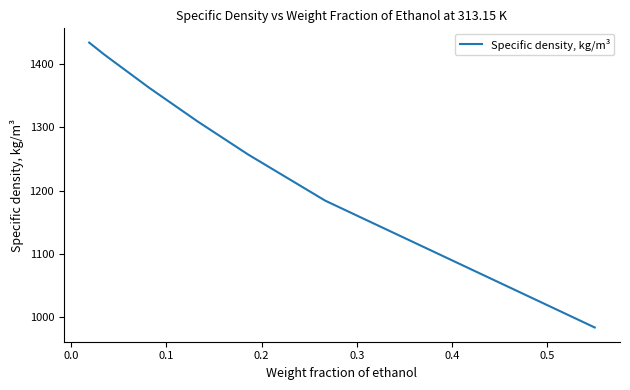

What is the sum of all values?

8944.9